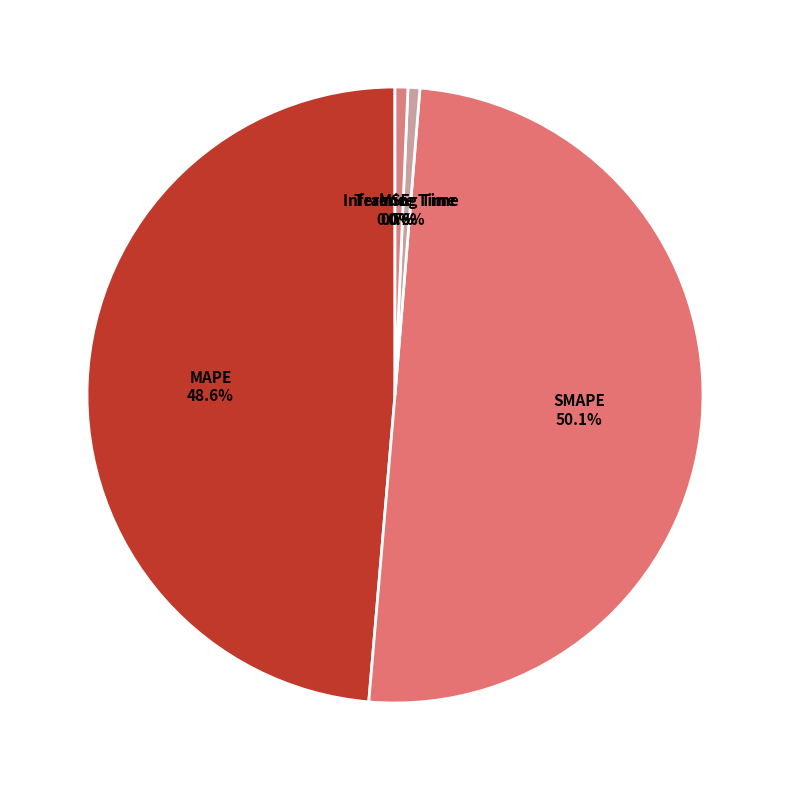

What percentage is the Training Time slice, to the nearest percent?

1%